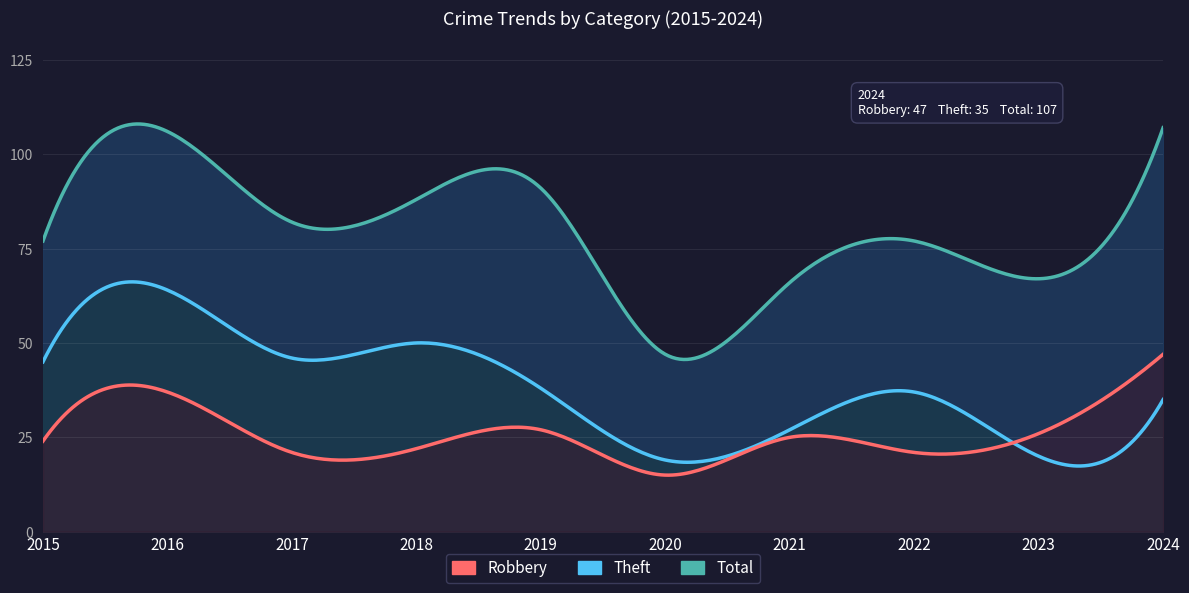

Is the value of Total at 2021 greater than the value of Theft at 2016?

Yes